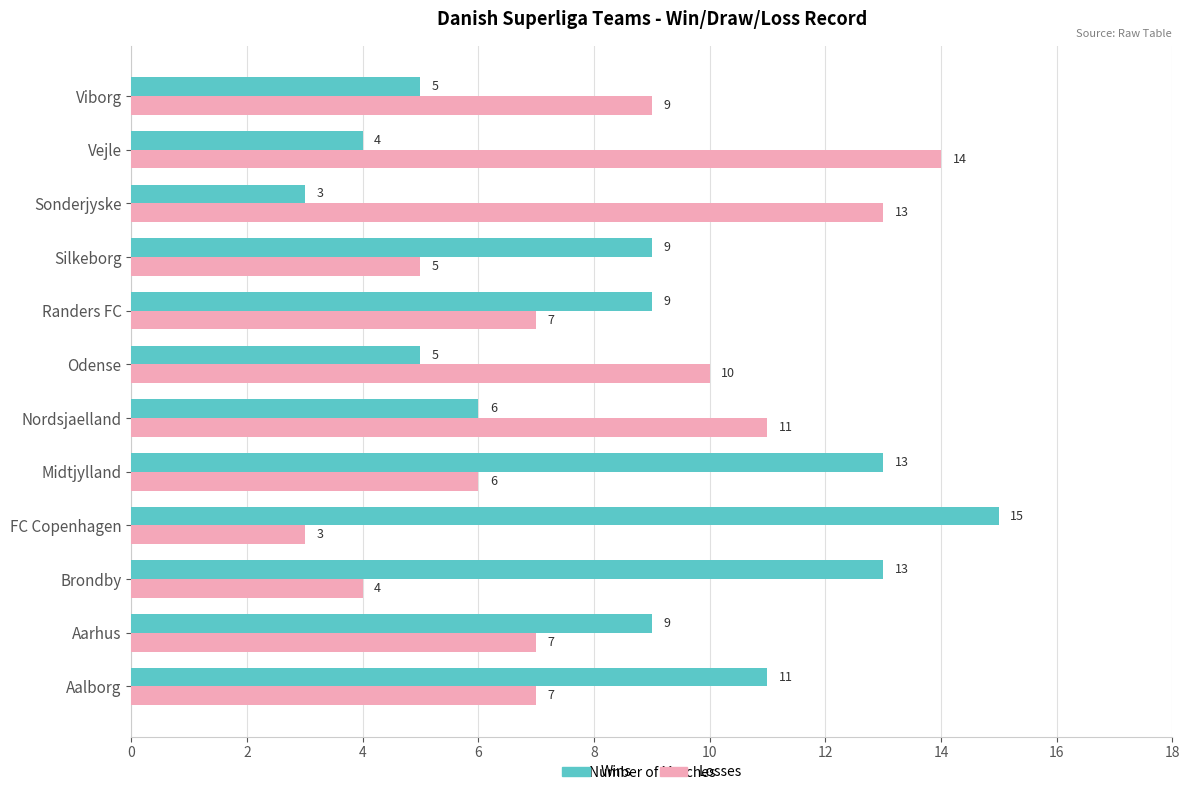

Which series has the largest total across all categories?

Wins